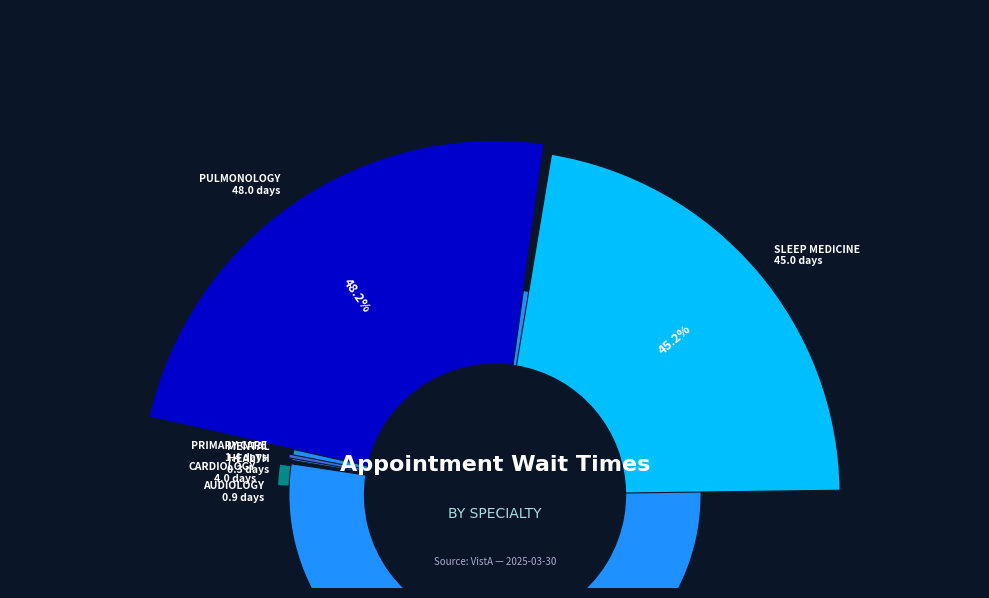

The PRIMARY CARE slice represents 1% of the pie. True or false?

True